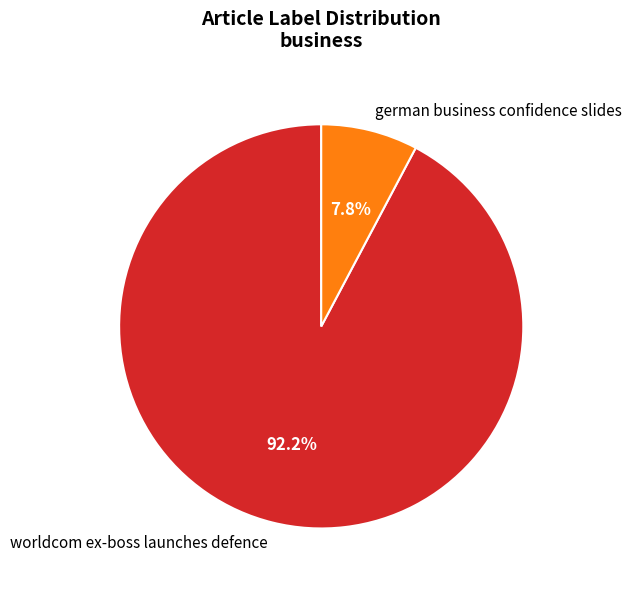

Which slice represents more than half of the pie?

worldcom ex-boss launches defence